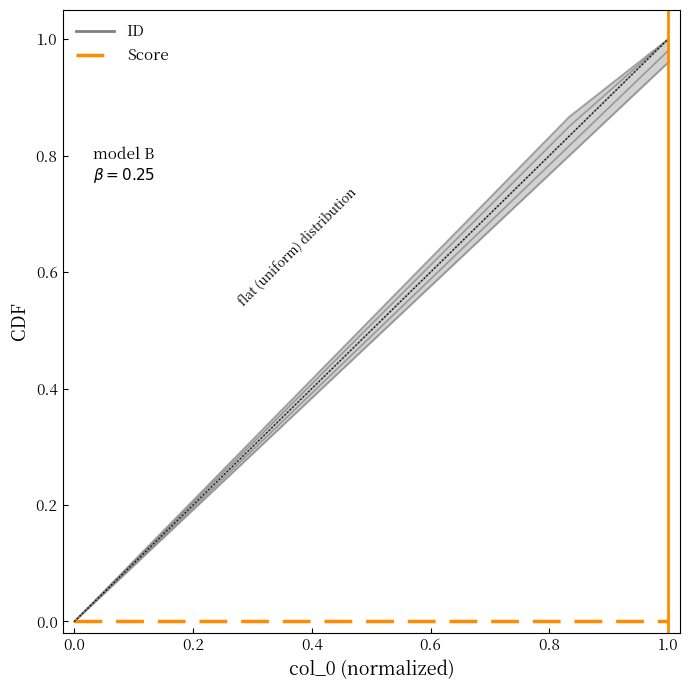

Between 0.4 and 0.0, which is larger?

0.4